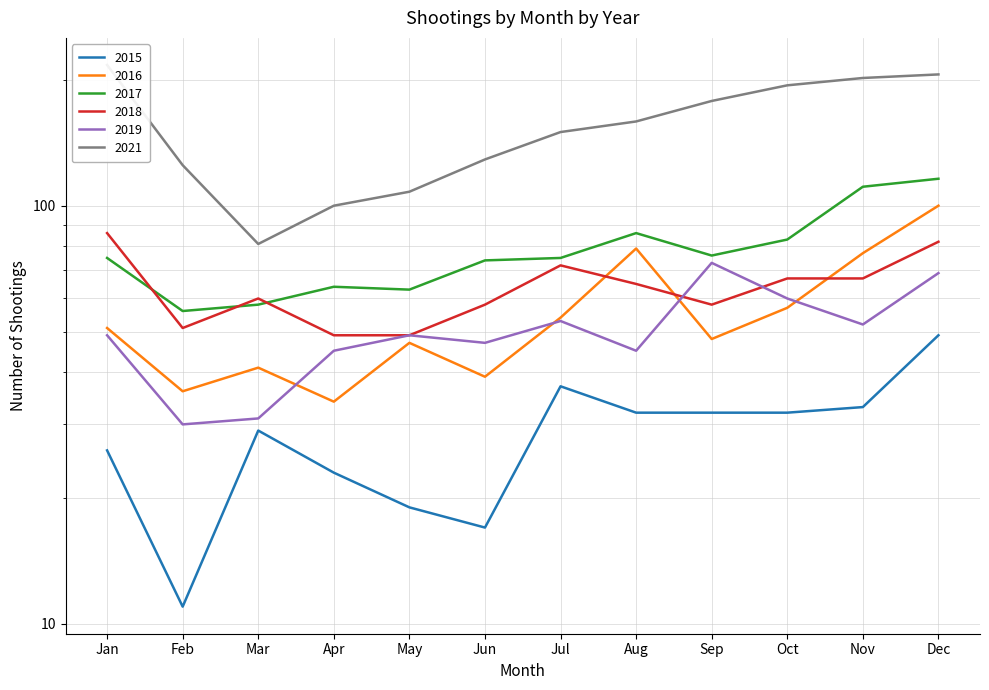

At Sep, list the series in order from smallest to largest.

2015, 2016, 2018, 2019, 2017, 2021